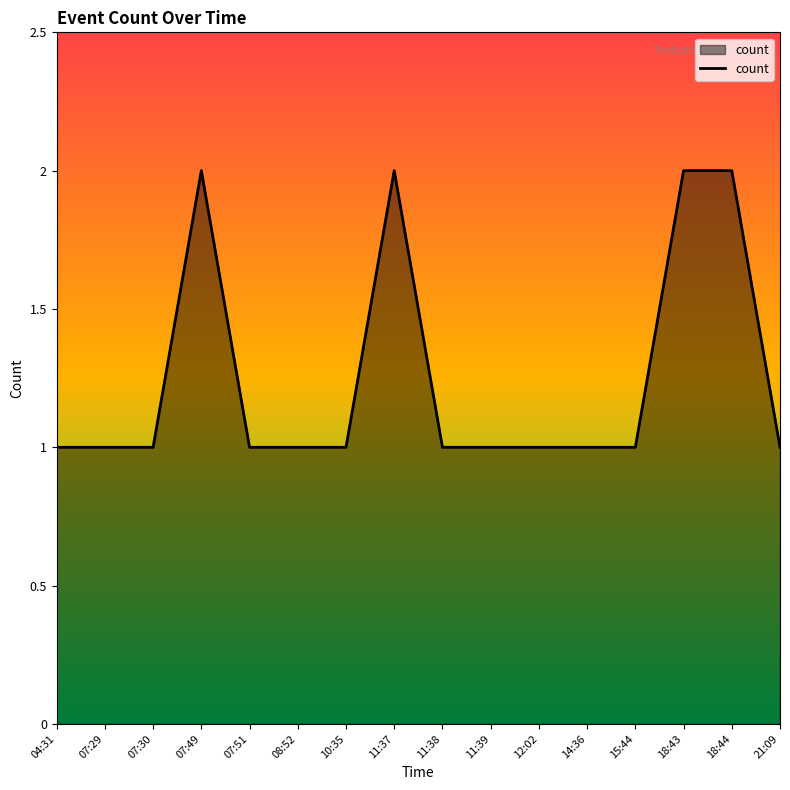

What is the average value?

1